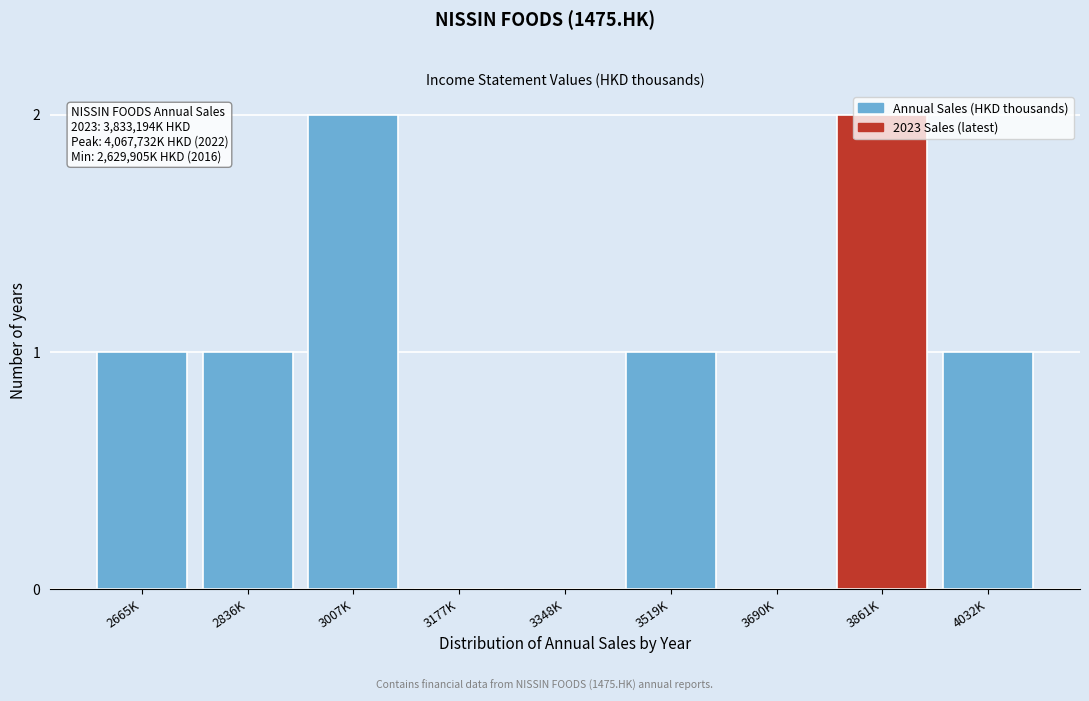

What is the sum of all values?

8